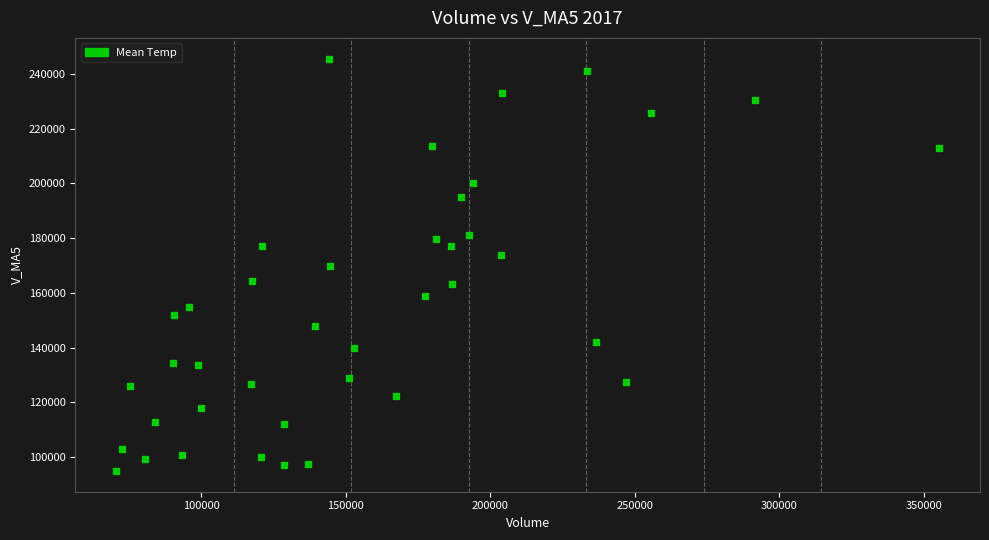

What is the range of Y values (max minus min)?

150826.3